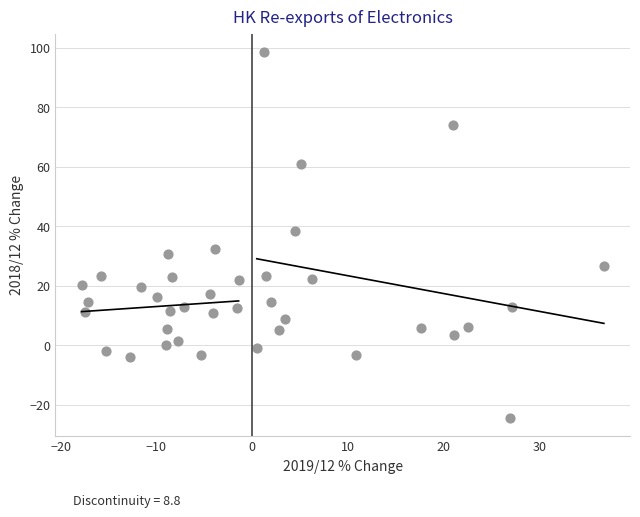

What Y value in the scatter plot is closest to 37?

38.6